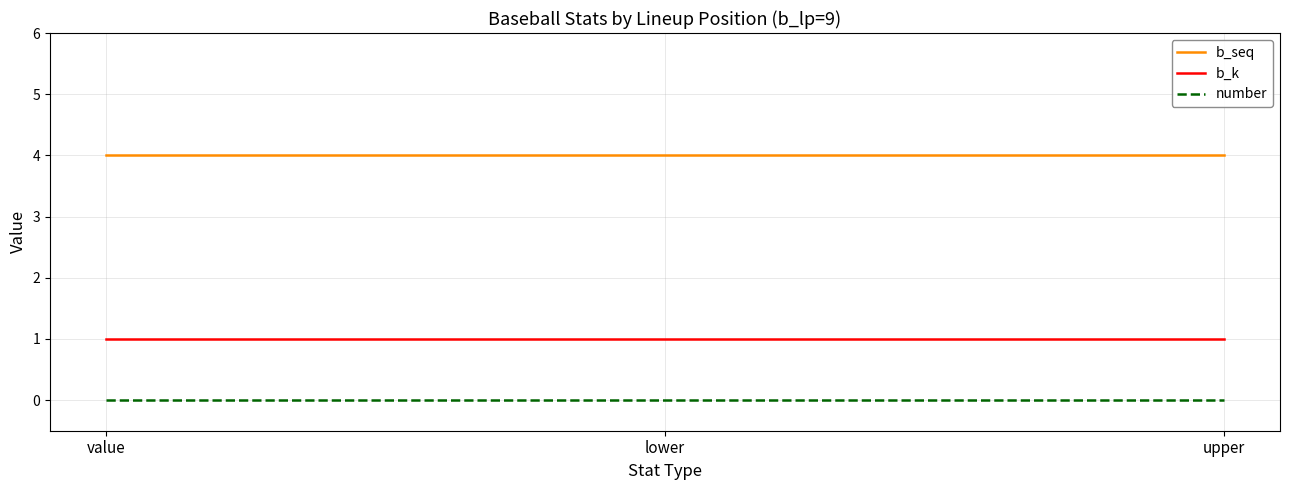

What is the spread (max minus min) of values at upper?

4